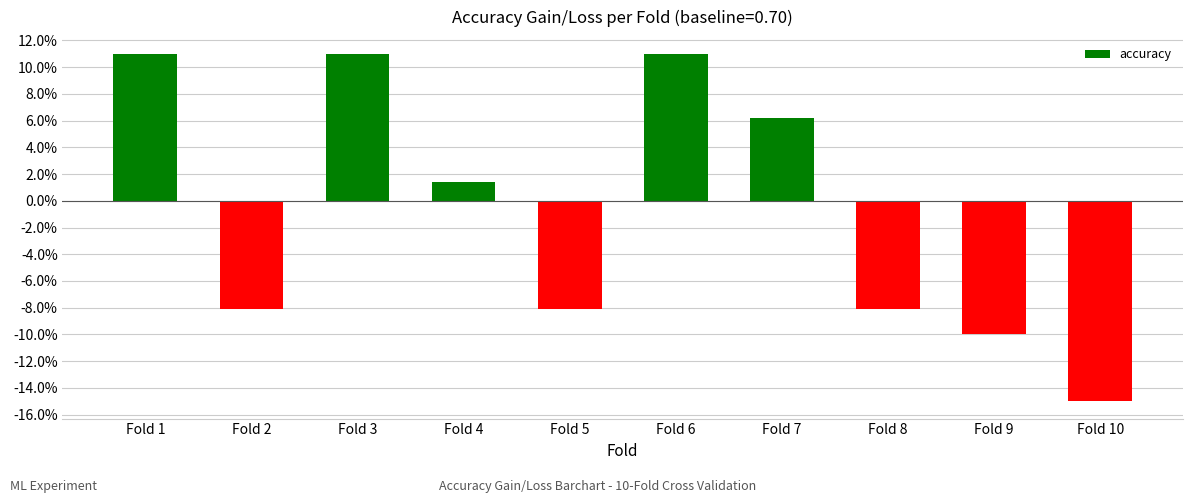

List the labels in order of value, smallest first.

Fold 10, Fold 9, Fold 2, Fold 5, Fold 8, Fold 4, Fold 7, Fold 1, Fold 3, Fold 6